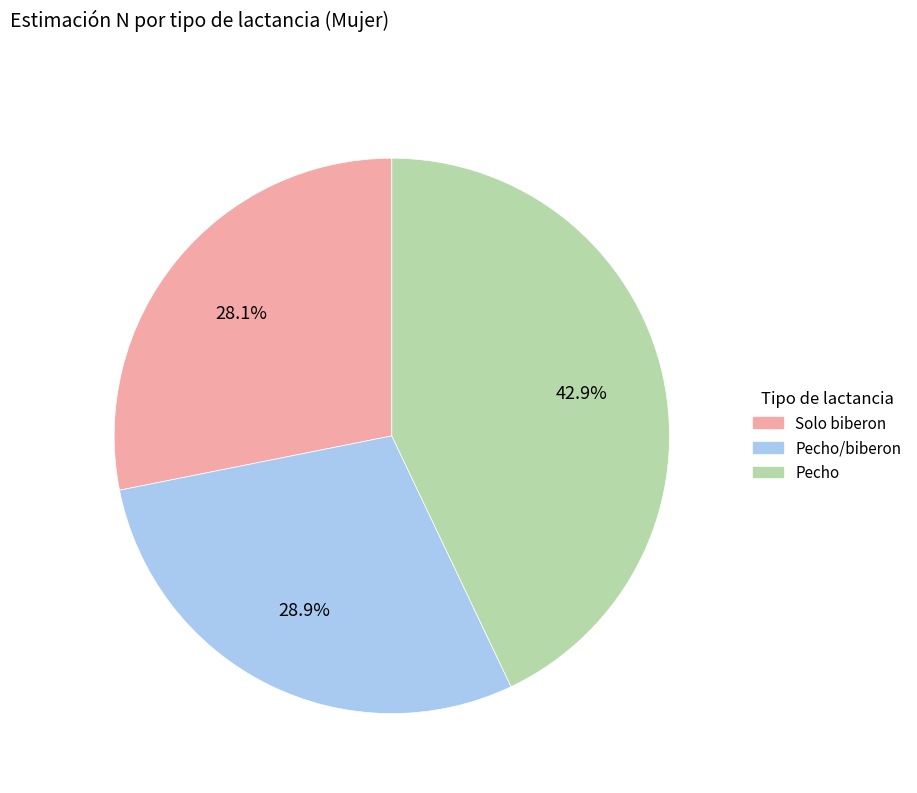

Is there a majority slice in this chart?

No